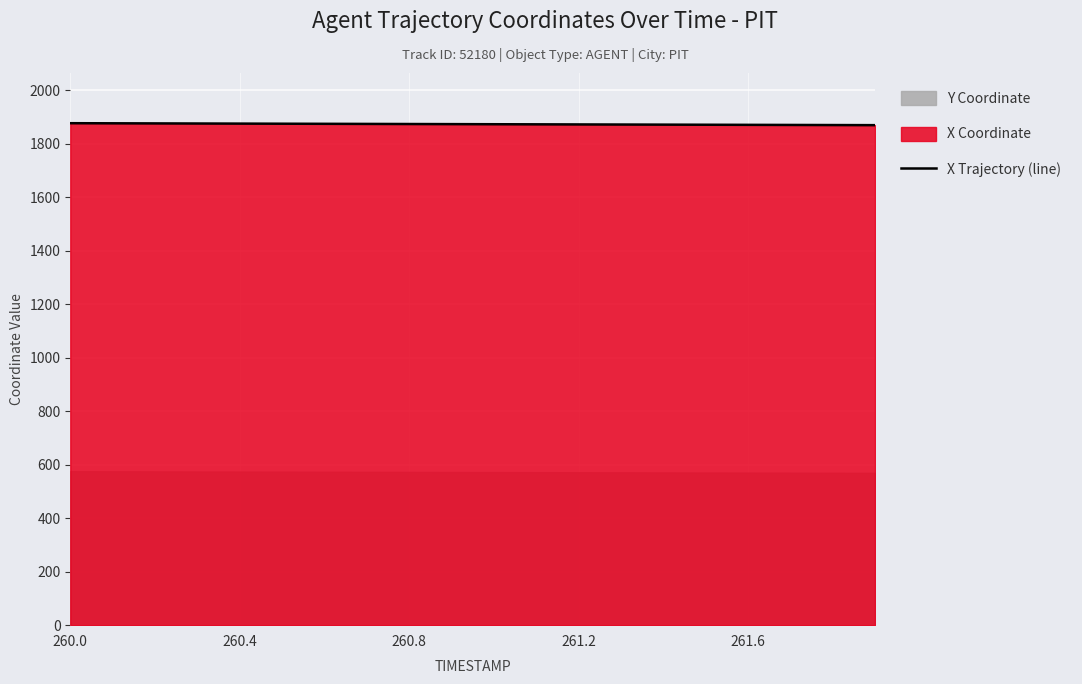

The X Trajectory (line) series shows 2580.9 at 260.0. True or false?

False